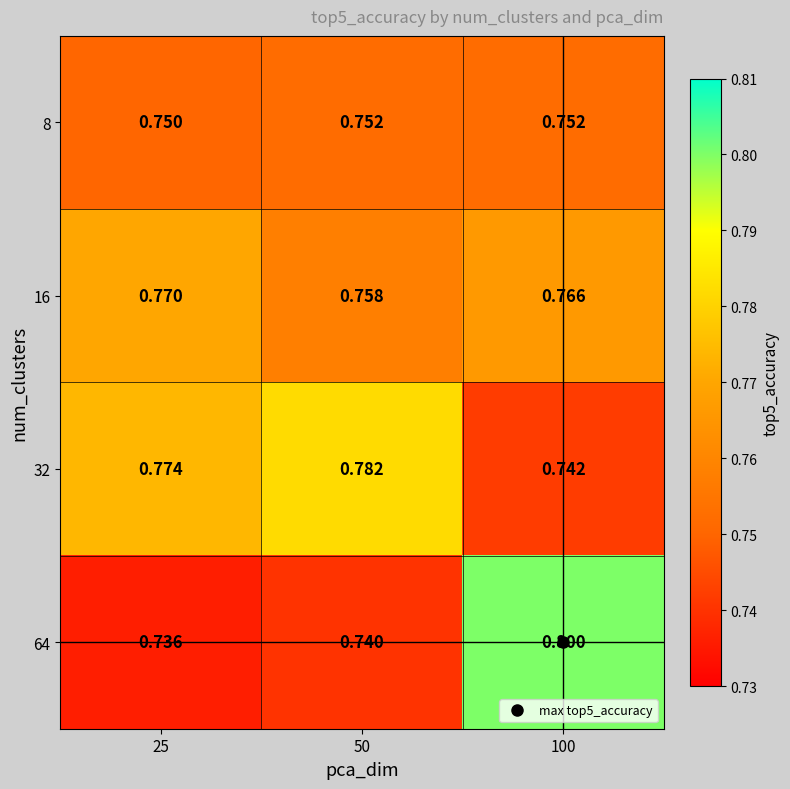

Which category has the lowest value across all series?

25